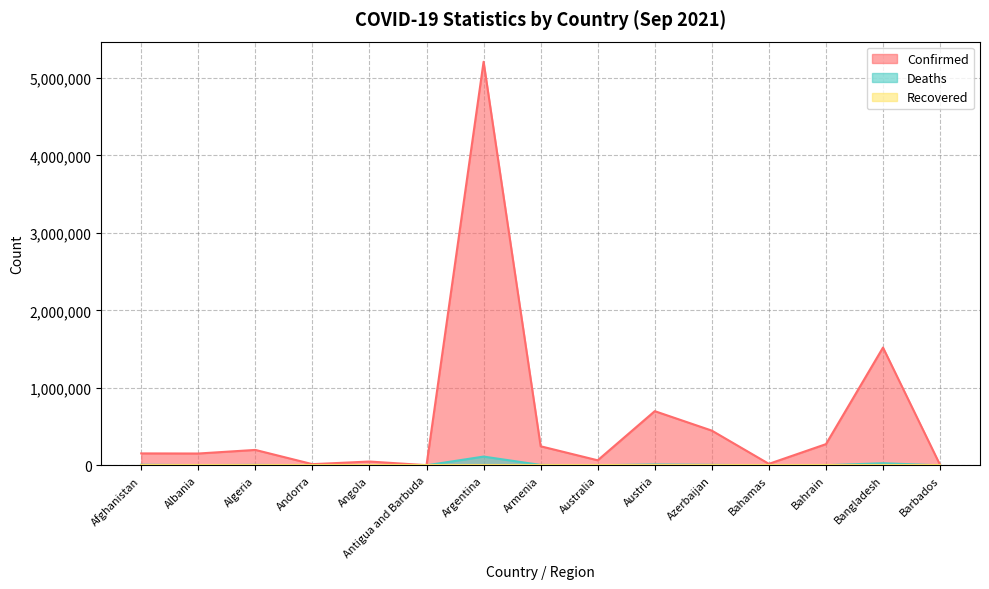

Which series has the widest spread of values?

Confirmed